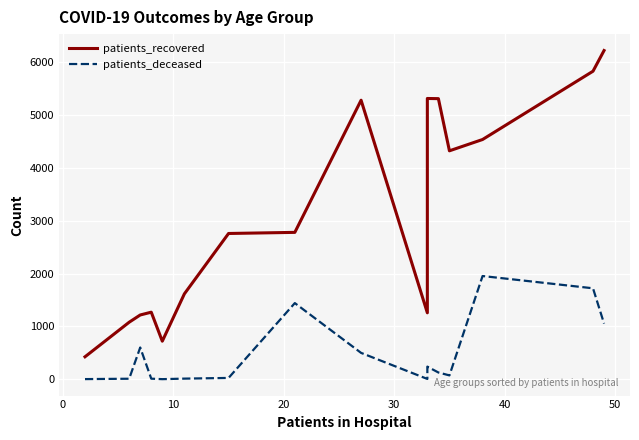

Rank the series by their average value, from lowest to highest.

patients_deceased, patients_recovered